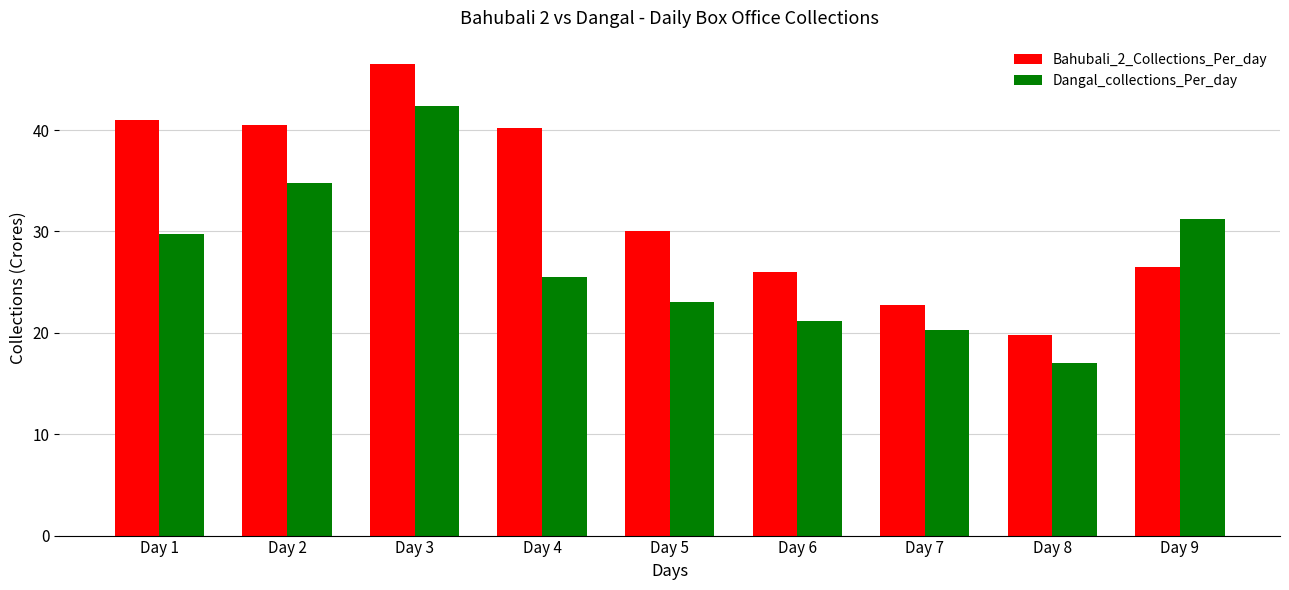

Rank the categories by Dangal_collections_Per_day value from highest to lowest.

Day 3, Day 2, Day 9, Day 1, Day 4, Day 5, Day 6, Day 7, Day 8